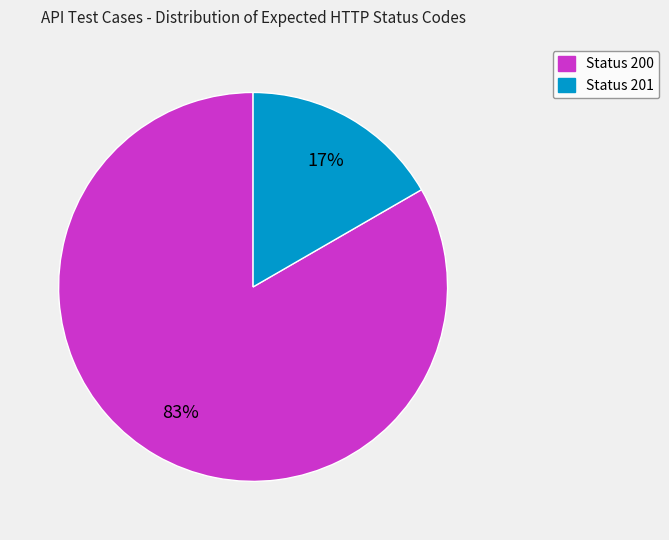

Is there any slice that represents more than half of the pie?

Yes